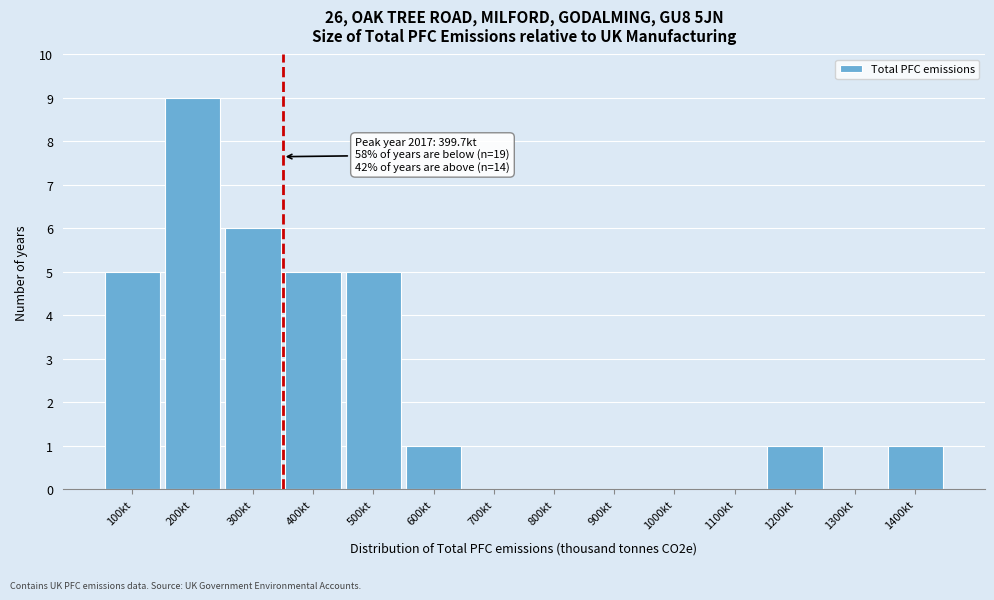

Reading left to right, transcribe all the data shown in this chart.

100kt=5	200kt=9	300kt=6	400kt=5	500kt=5	600kt=1	700kt=0	800kt=0	900kt=0	1000kt=0	1100kt=0	1200kt=1	1300kt=0	1400kt=1